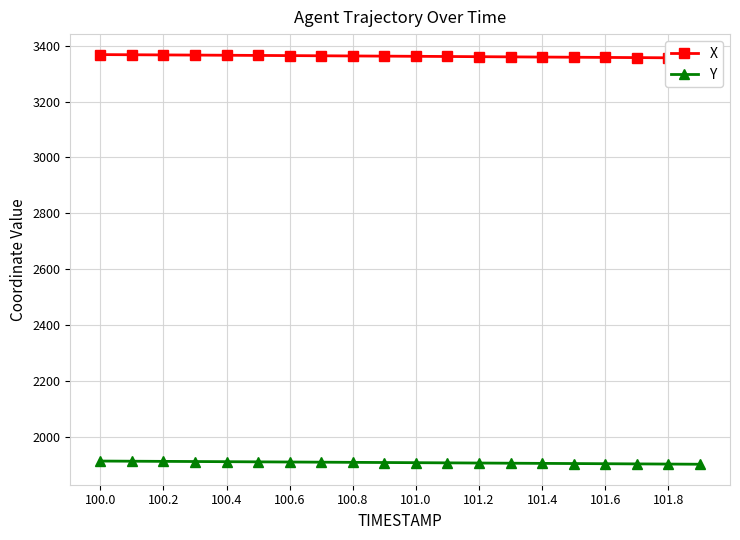

True or false: Y has a value of 3366.4 at 100.8.

False